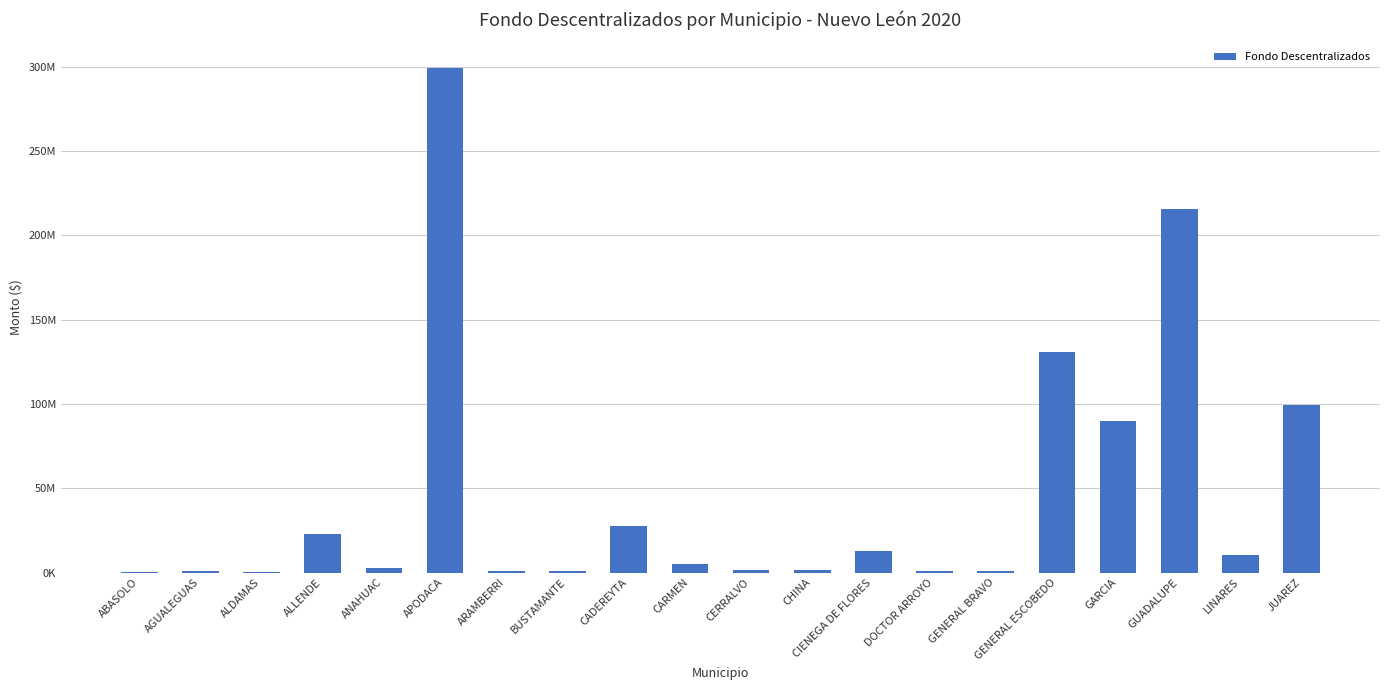

Is it true that the value at ABASOLO is 191451.0?

False